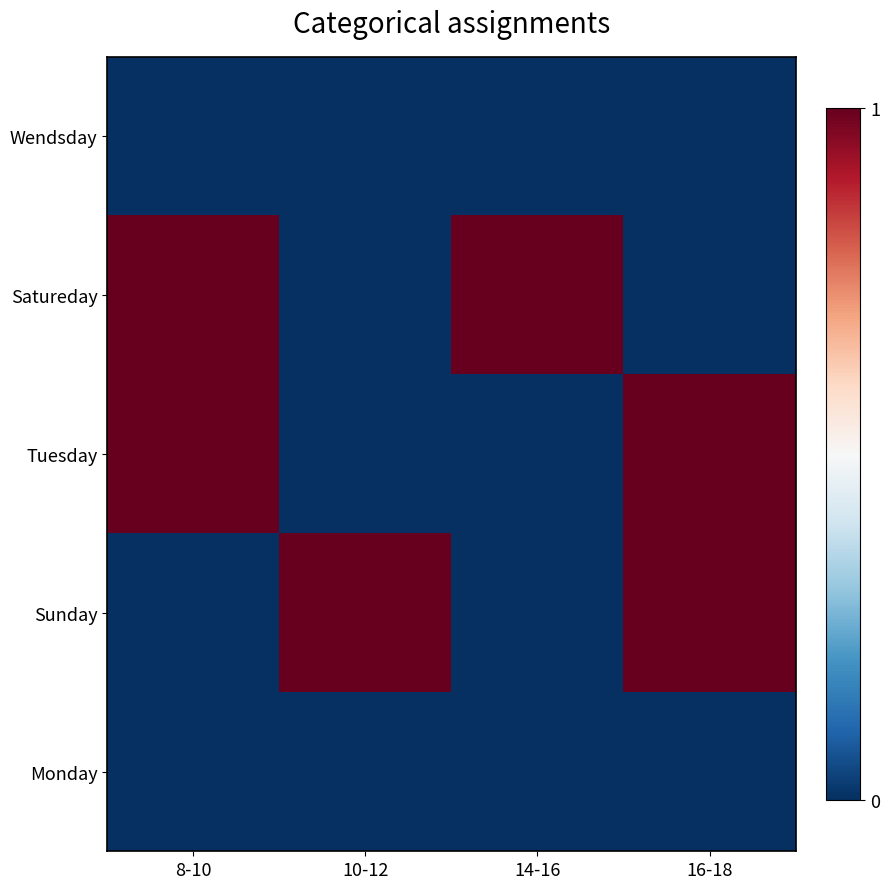

Reading left to right, extract all data points from this chart.

Wendsday: 8-10=0	10-12=0	14-16=0	16-18=0
Satureday: 8-10=1	10-12=0	14-16=1	16-18=0
Tuesday: 8-10=1	10-12=0	14-16=0	16-18=1
Sunday: 8-10=0	10-12=1	14-16=0	16-18=1
Monday: 8-10=0	10-12=0	14-16=0	16-18=0